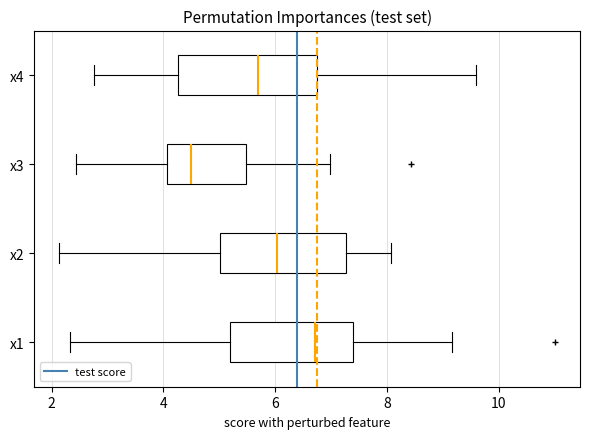

Where does the right whisker of the box for x2 end on the x-axis? The values are not printed on the chart, so give them approximately, as read against the axis.

8.0